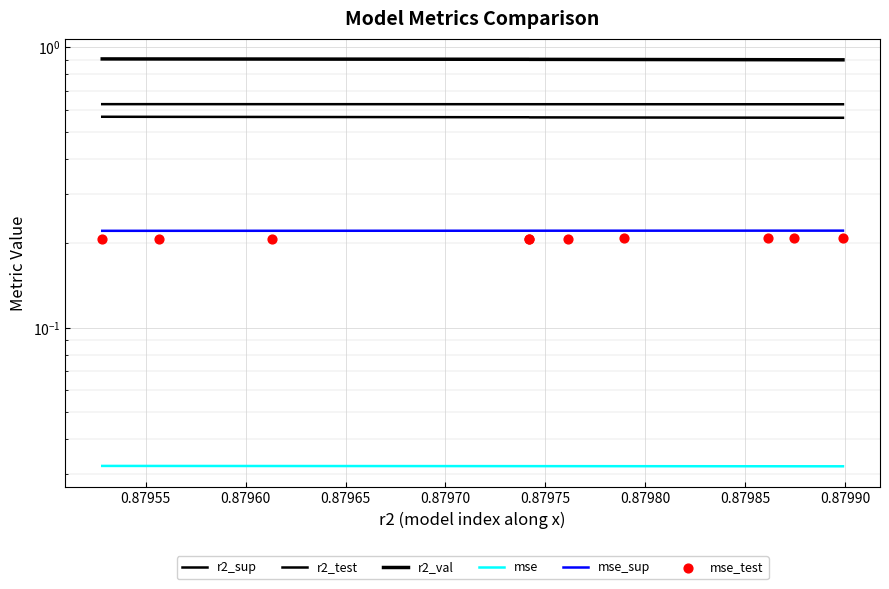

At how many categories does at least one series exceed 0?

10